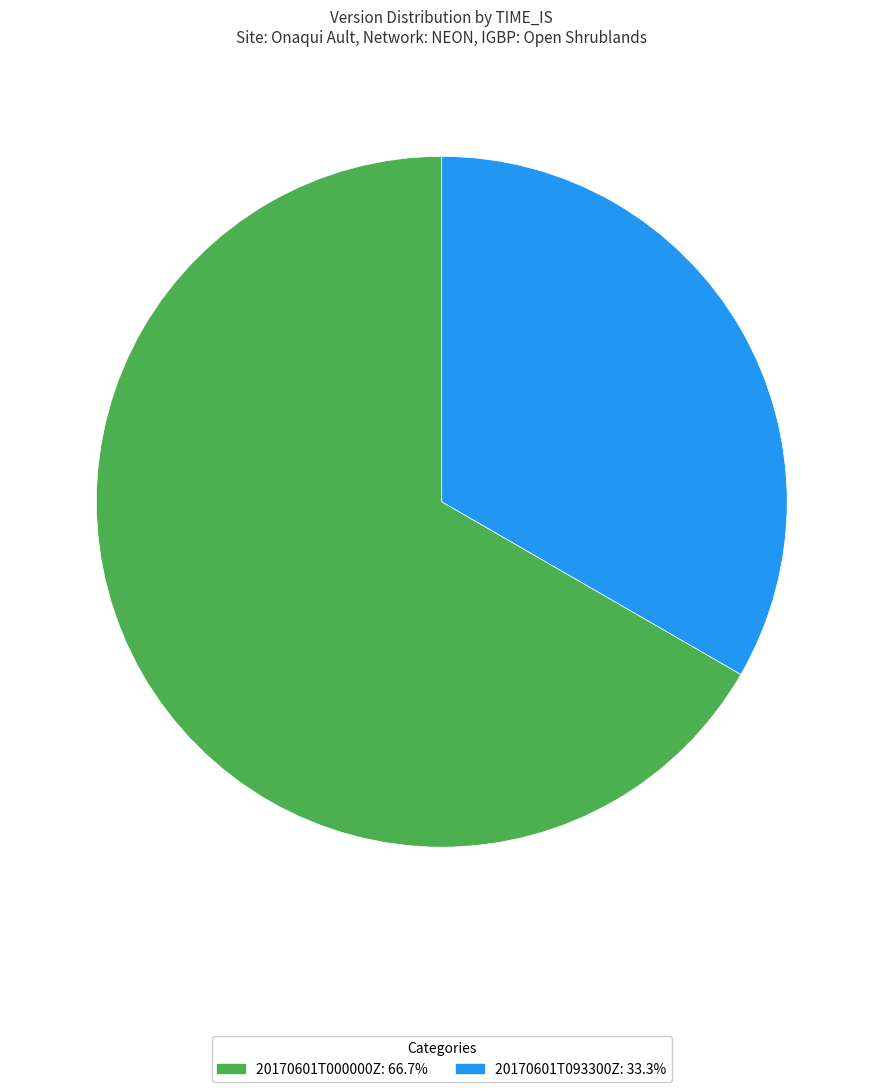

What is the smallest slice in the pie chart?

20170601T093300Z